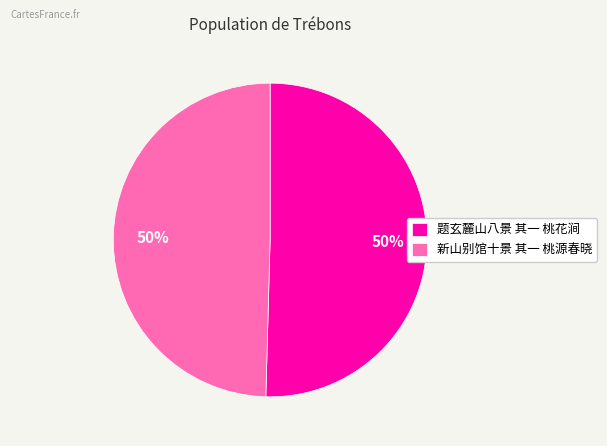

To the nearest percent, what is the combined percentage of 题玄麓山八景 其一 桃花涧 and 新山别馆十景 其一 桃源春晓?

100%